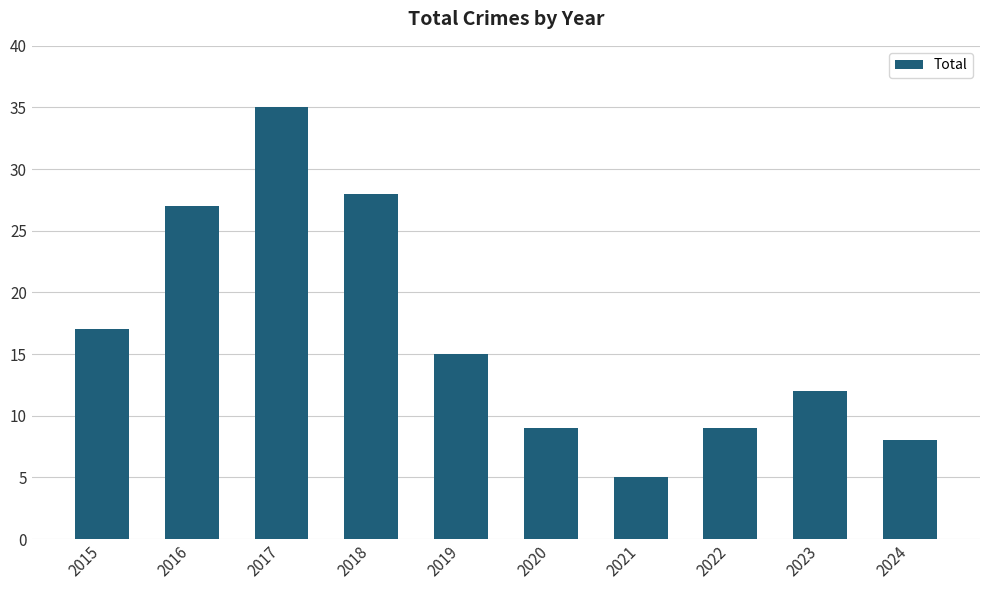

The chart shows a value of 16 at 2016. True or false?

False